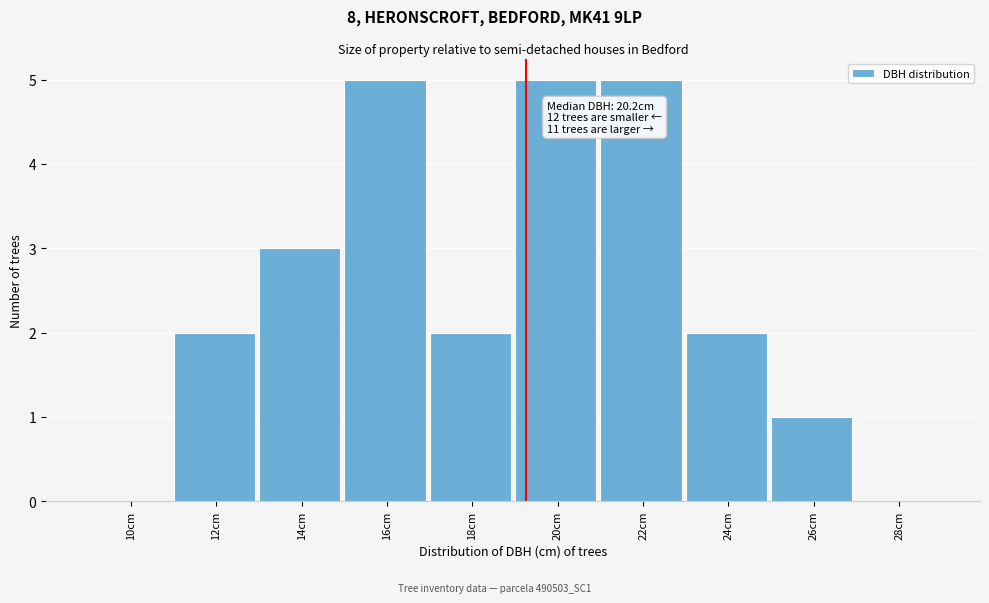

Reading left to right, extract all data points from this chart.

10cm=0	12cm=2	14cm=3	16cm=5	18cm=2	20cm=5	22cm=5	24cm=2	26cm=1	28cm=0